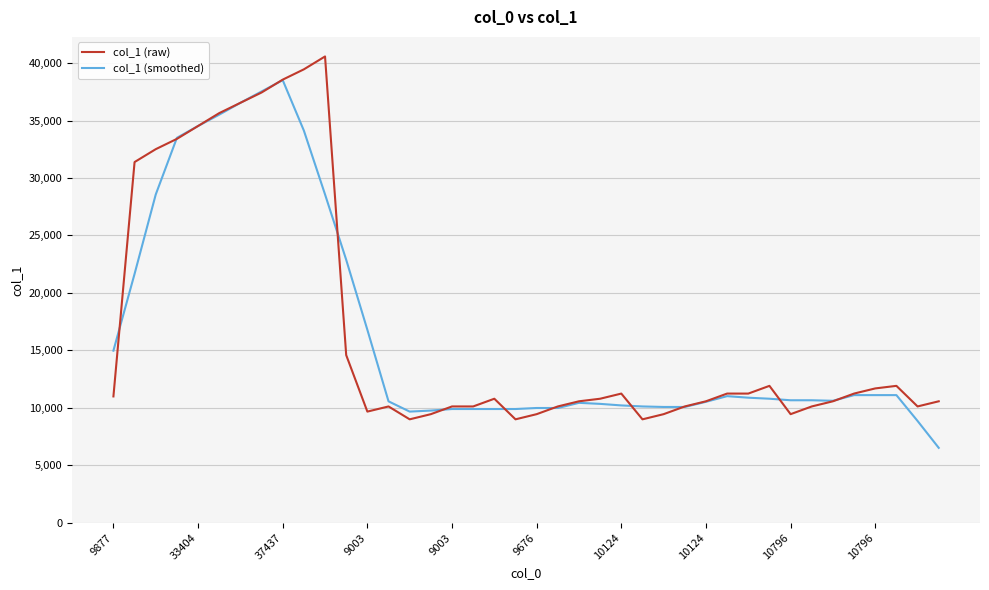

List the series in order of their overall mean, highest first.

col_1 (raw), col_1 (smoothed)